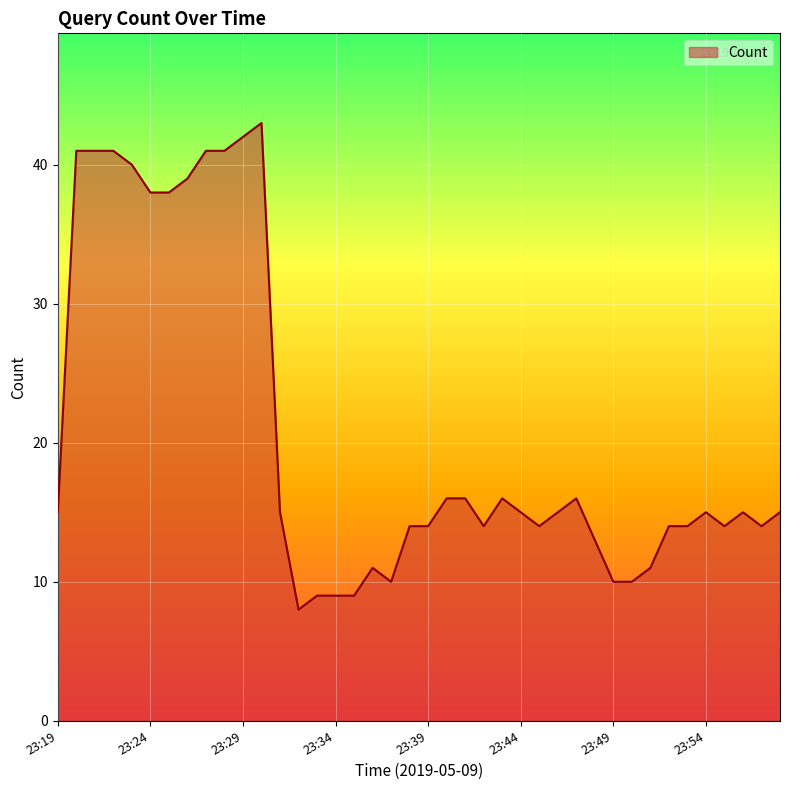

What is the difference between the maximum and minimum values?

35